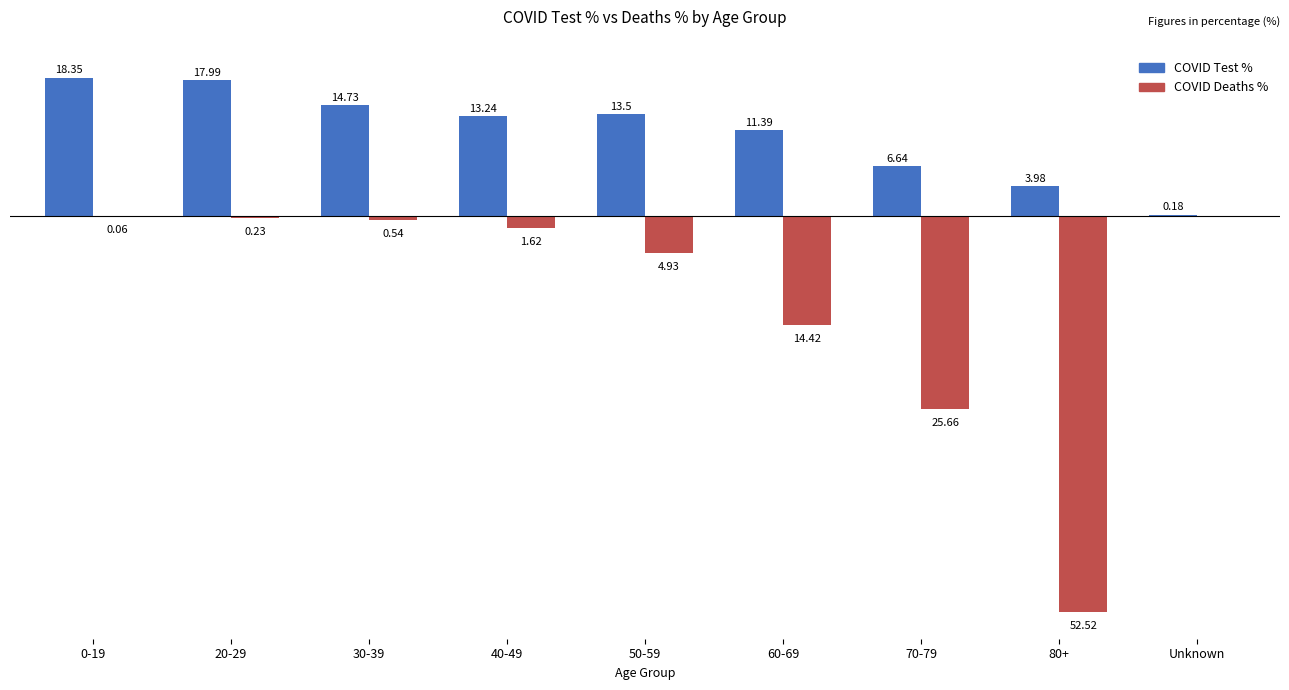

Which series changed the most between 0-19 and 70-79?

COVID Deaths %